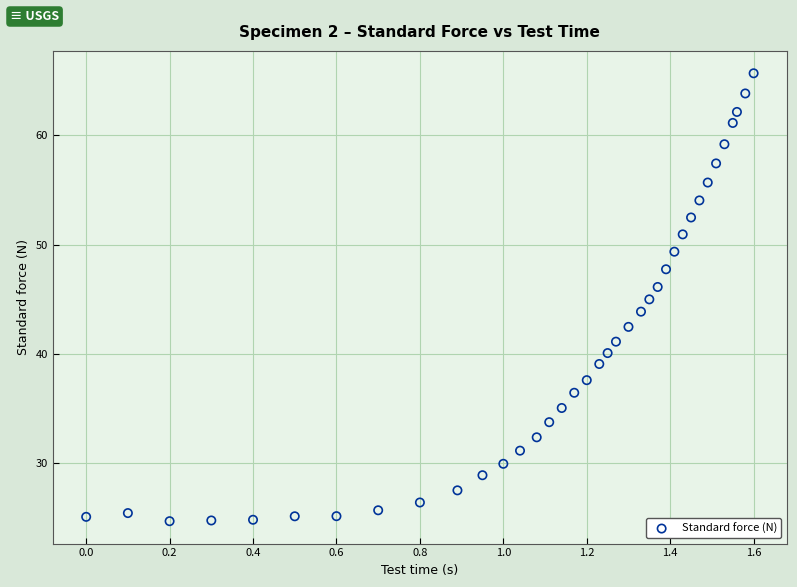

What is the range of X values (max minus min)?

1.6